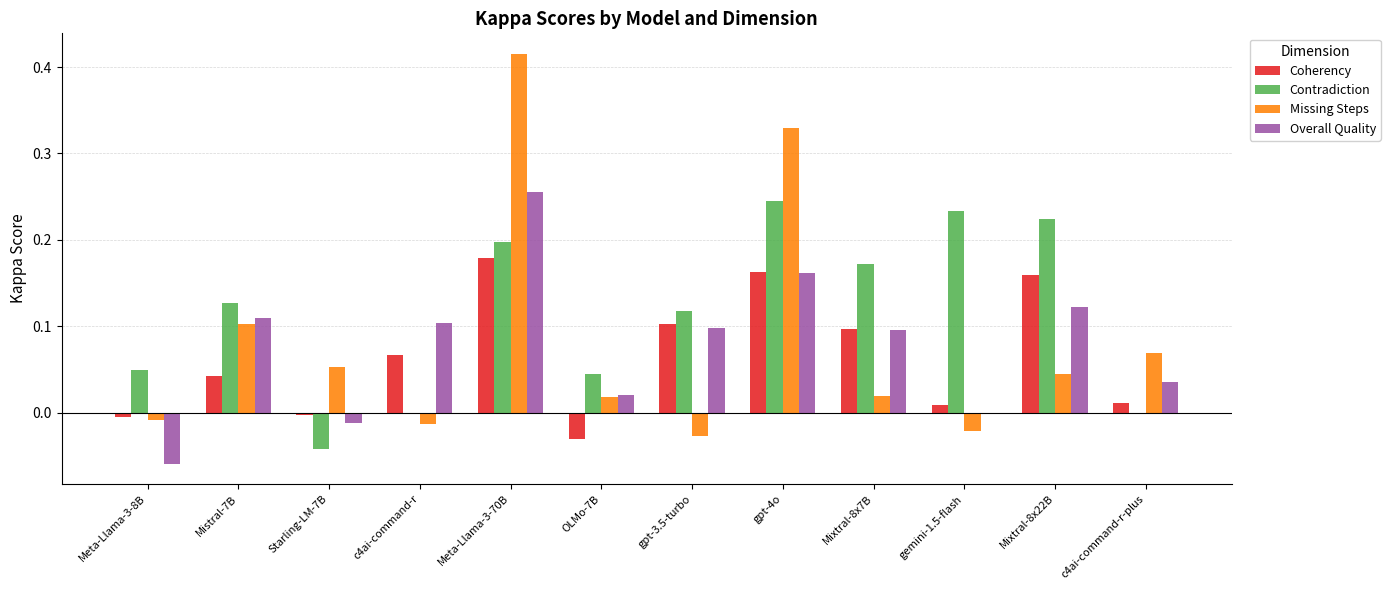

Between Mistral-7B and OLMo-7B, which series saw the biggest shift?

Overall Quality